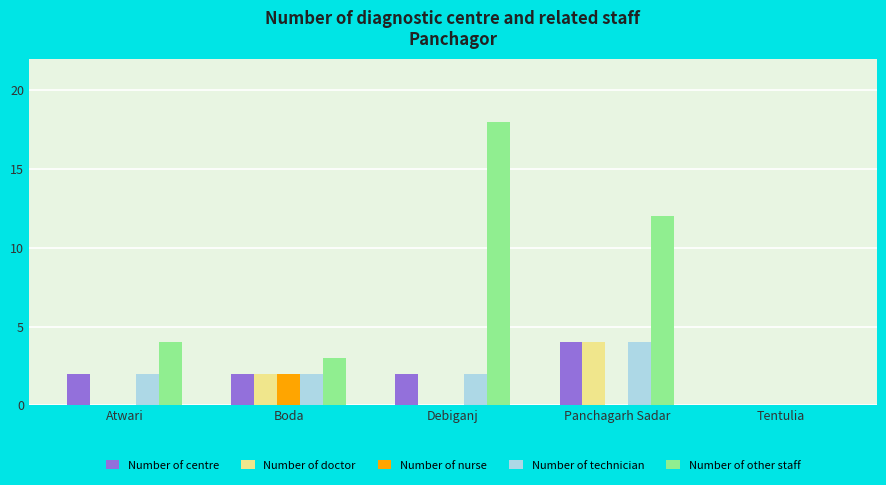

Read the Number of doctor value at Panchagarh Sadar.

4